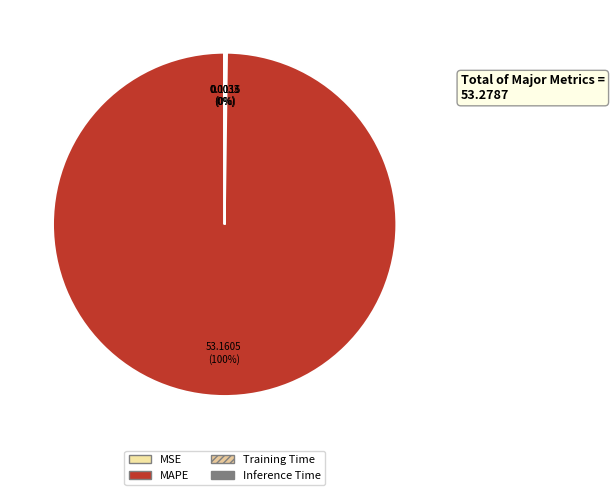

Between MSE and MAPE, which is larger?

MAPE